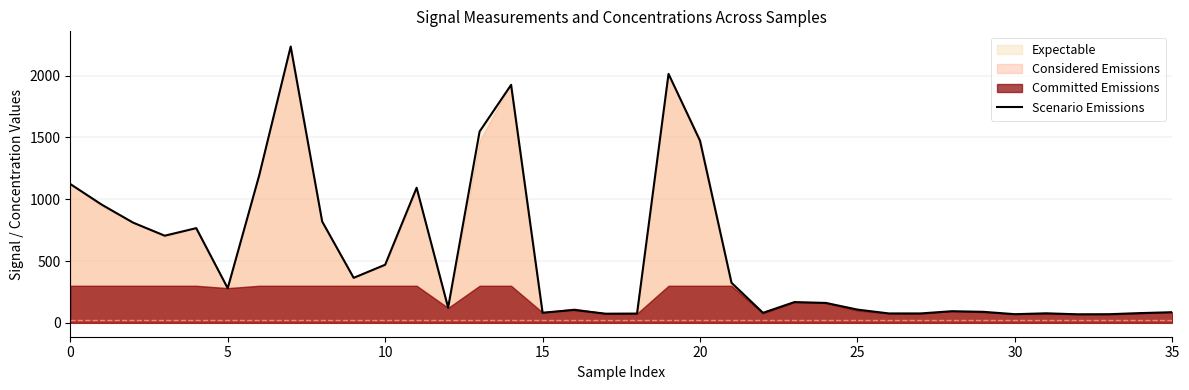

Approximately how many times larger is the value at 12 compared to 32?

1.8